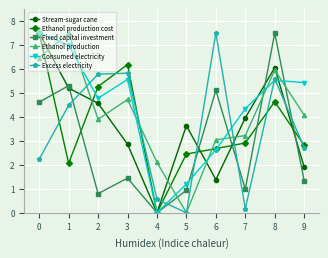

Which category has the highest value in the Fixed capital investment series?

8